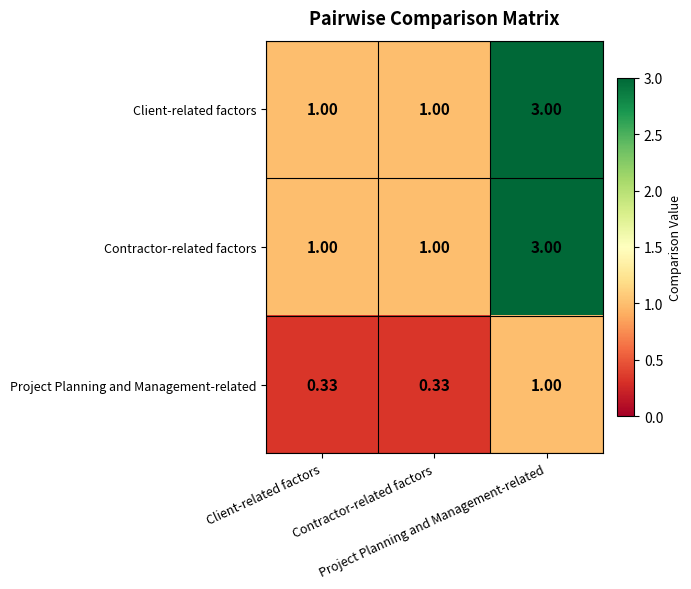

At how many categories does at least one series exceed 0?

3